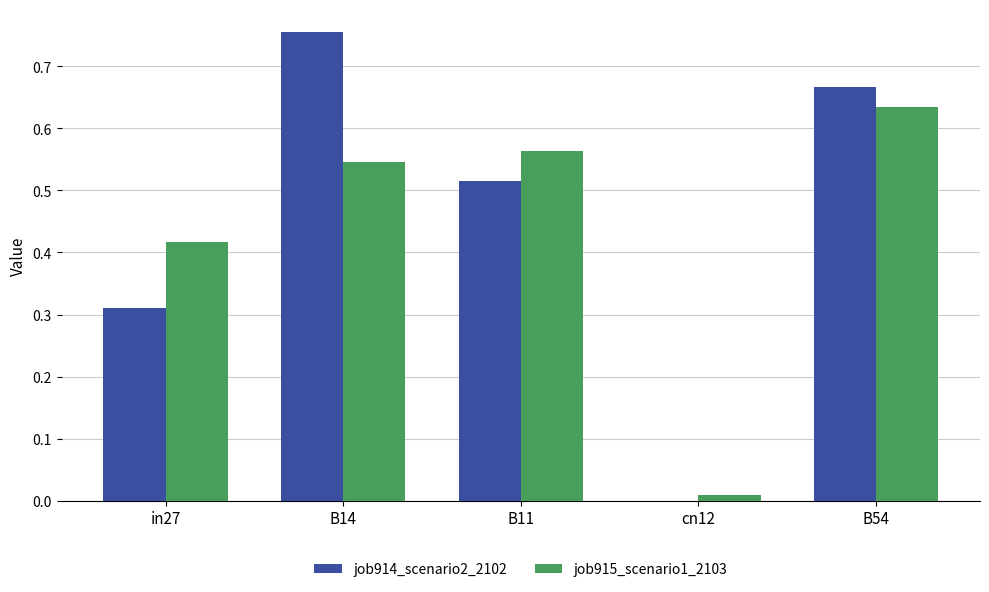

What is the sum of all job915_scenario1_2103 values?

2.2